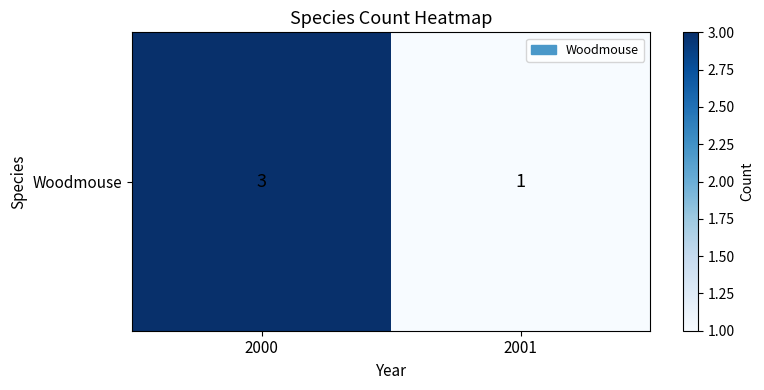

The value at 2001 is 2. True or false?

False